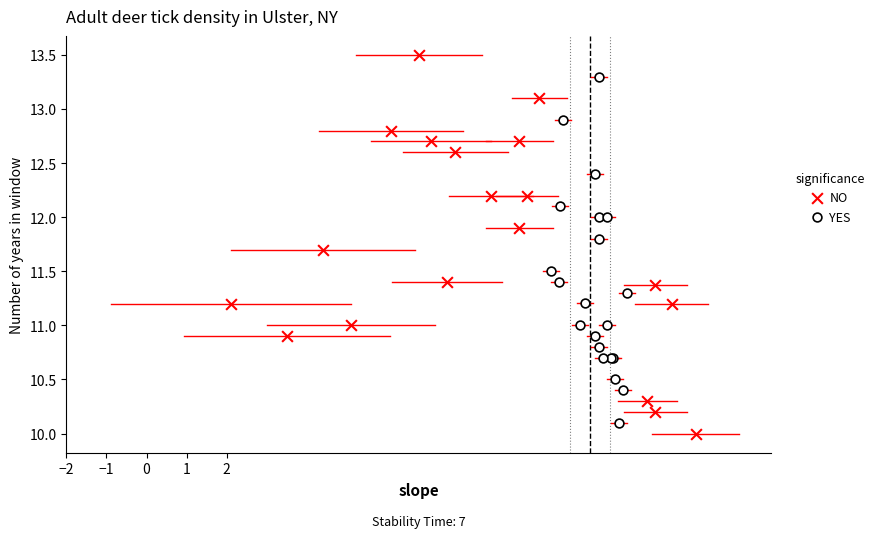

What are all the series names shown in the legend?

NO, YES